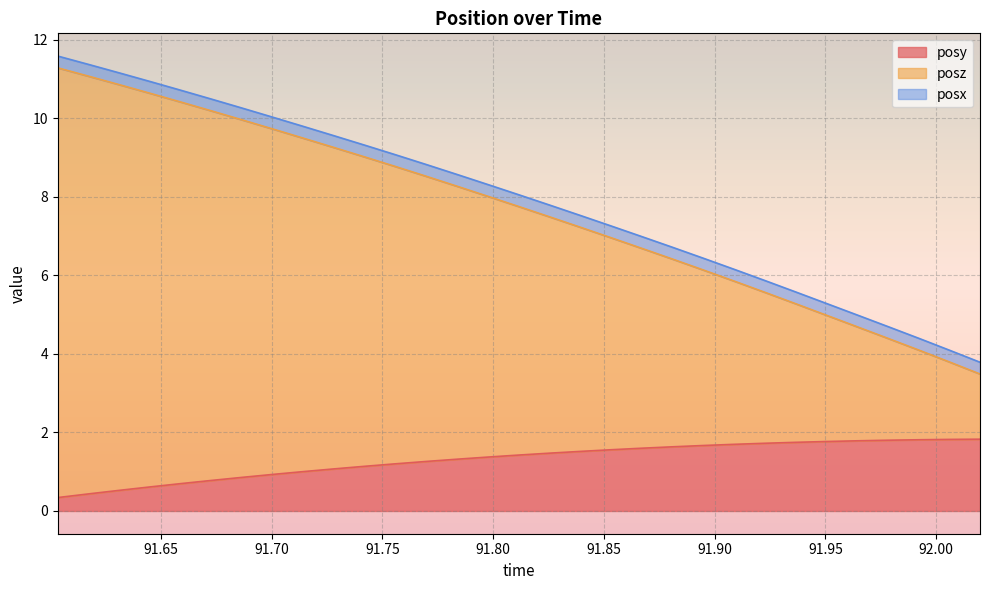

What is the maximum value for posy?

1.8